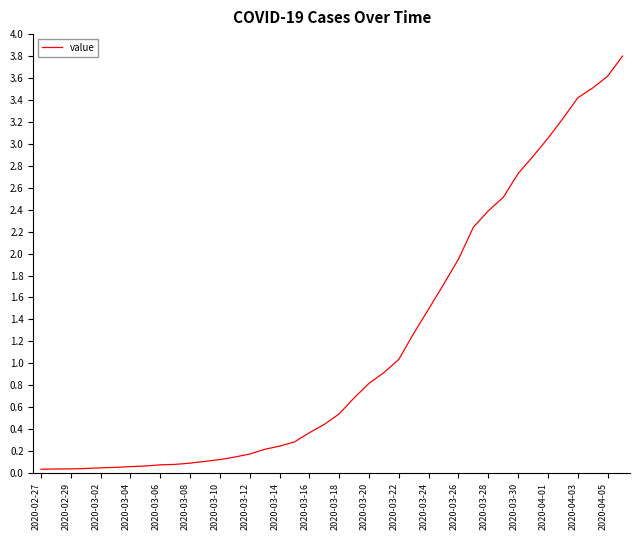

What is the greatest value displayed?

3.8